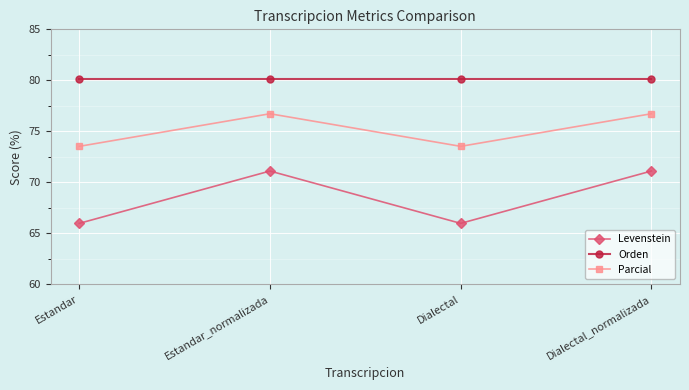

Reading left to right, what are all the values shown in this chart?

Levenstein: Estandar=66.0	Estandar_normalizada=71.1	Dialectal=66.0	Dialectal_normalizada=71.1
Orden: Estandar=80.1	Estandar_normalizada=80.1	Dialectal=80.1	Dialectal_normalizada=80.1
Parcial: Estandar=73.5	Estandar_normalizada=76.7	Dialectal=73.5	Dialectal_normalizada=76.7